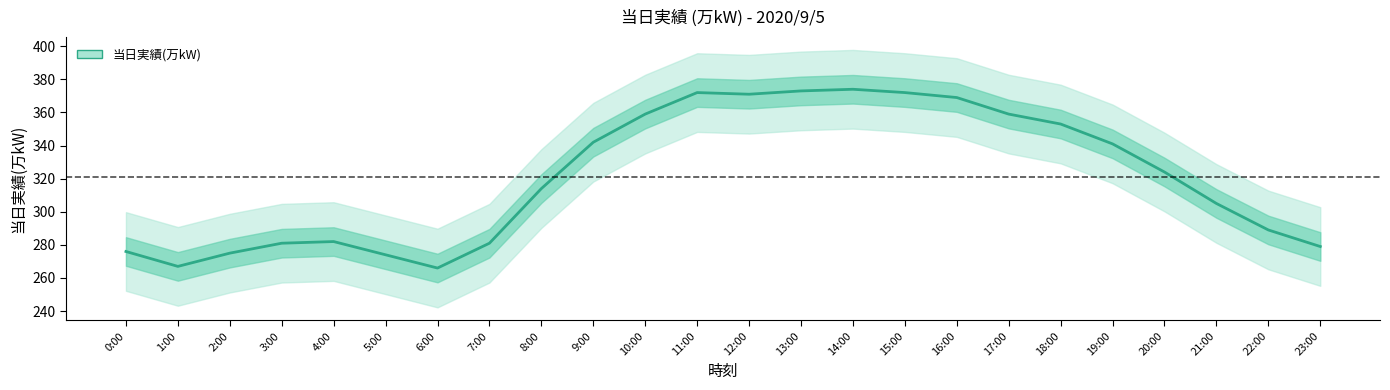

What is the minimum value shown in the chart?

266